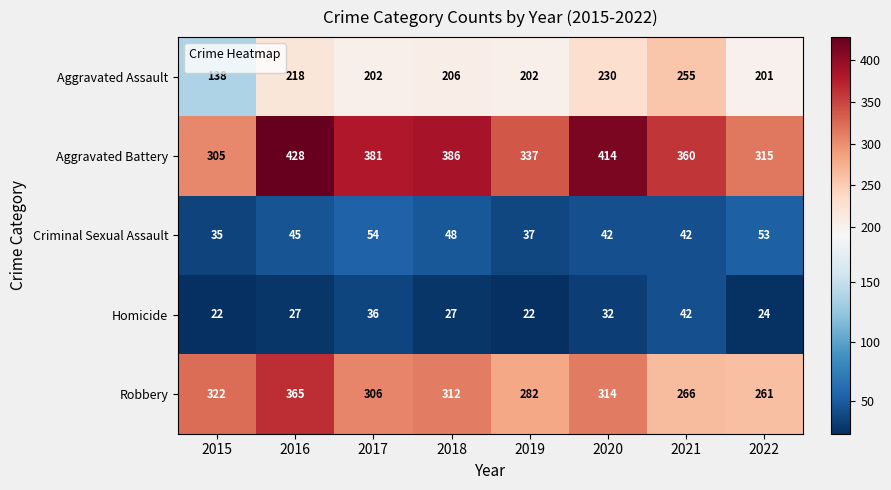

What value does the Aggravated Battery series have at 2022, to the nearest 10?

320